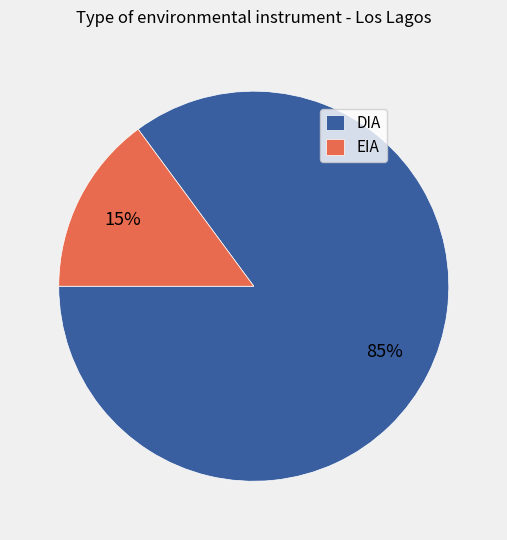

To the nearest percent, what portion does DIA represent?

85%